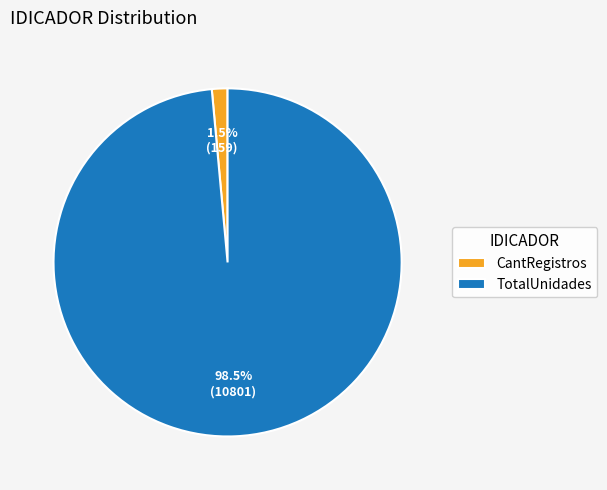

Between TotalUnidades and CantRegistros, which is larger?

TotalUnidades